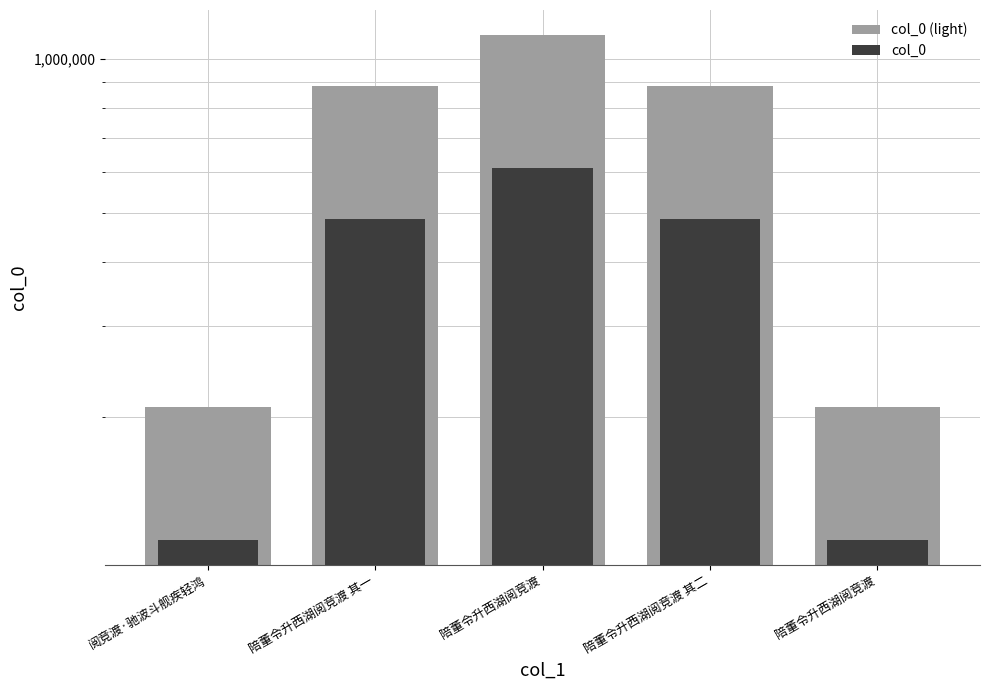

What is the minimum value for col_0 (light)?

208787.0